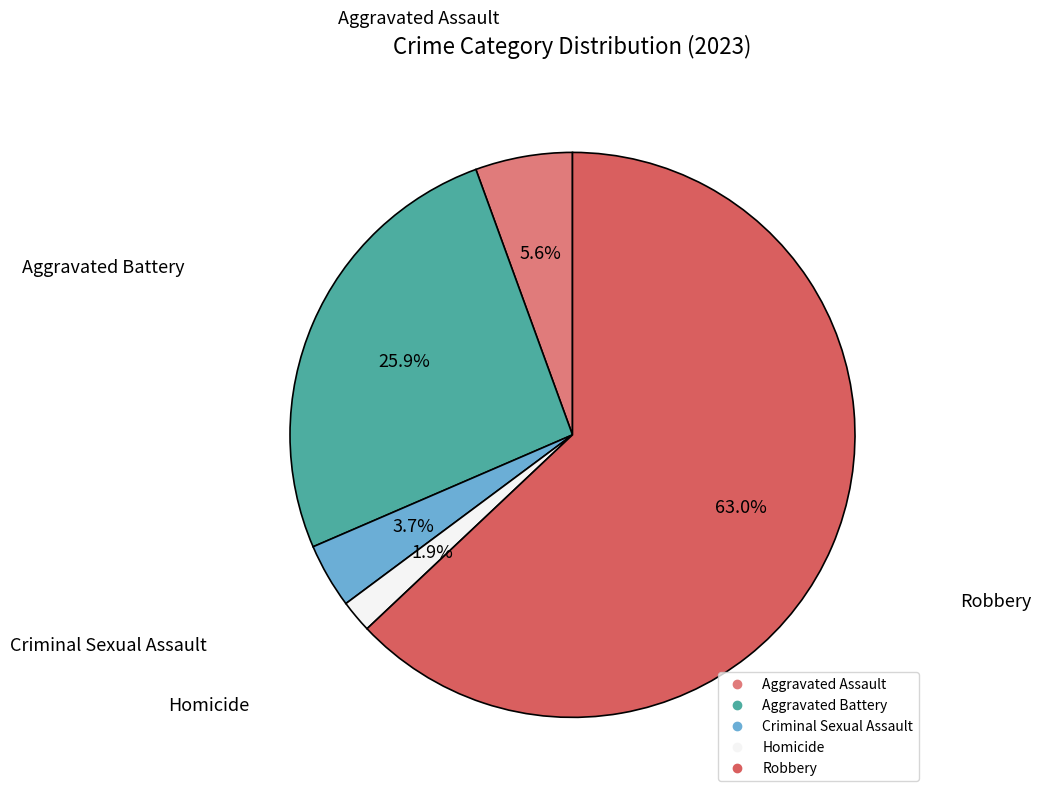

Combined, what portion of the pie is Aggravated Assault and Aggravated Battery?

31.5%